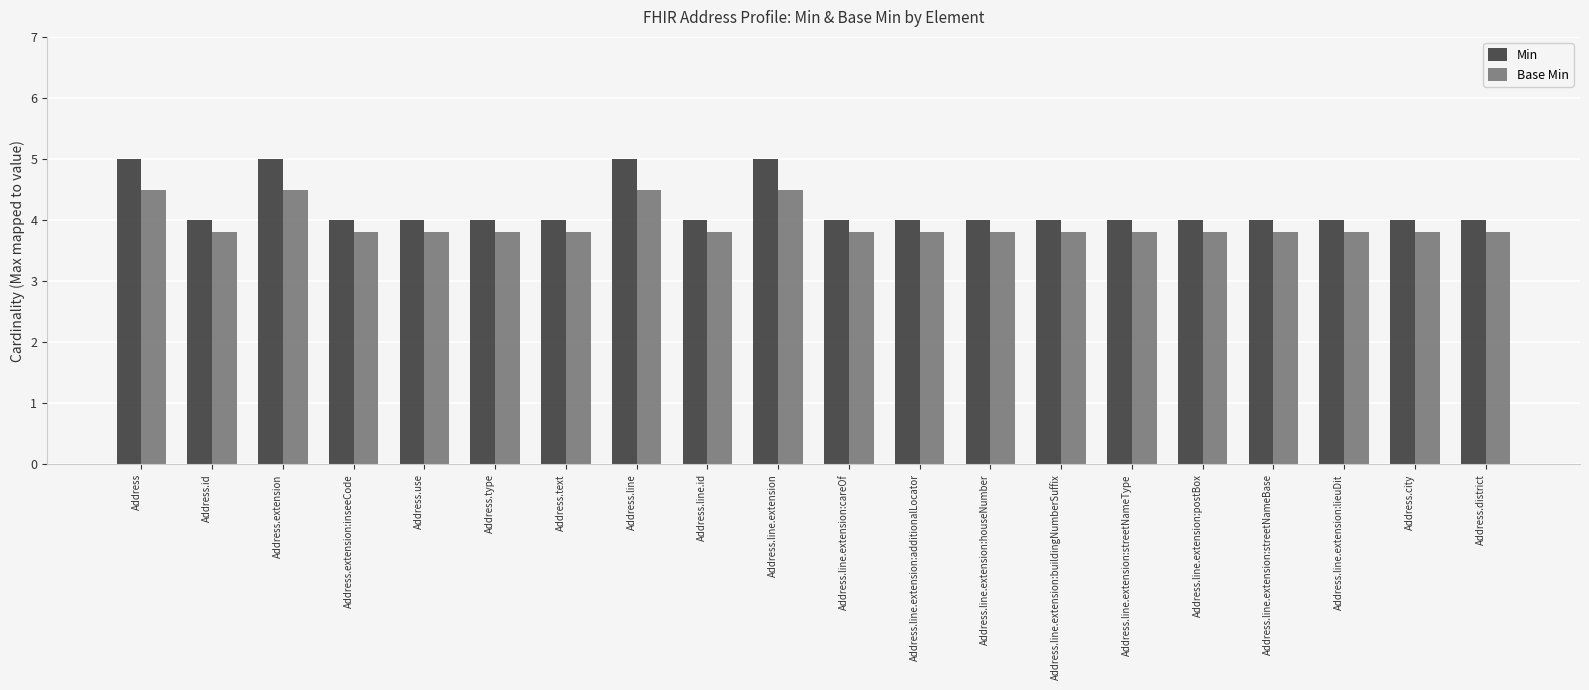

What are all the series names shown in the legend?

Min, Base Min